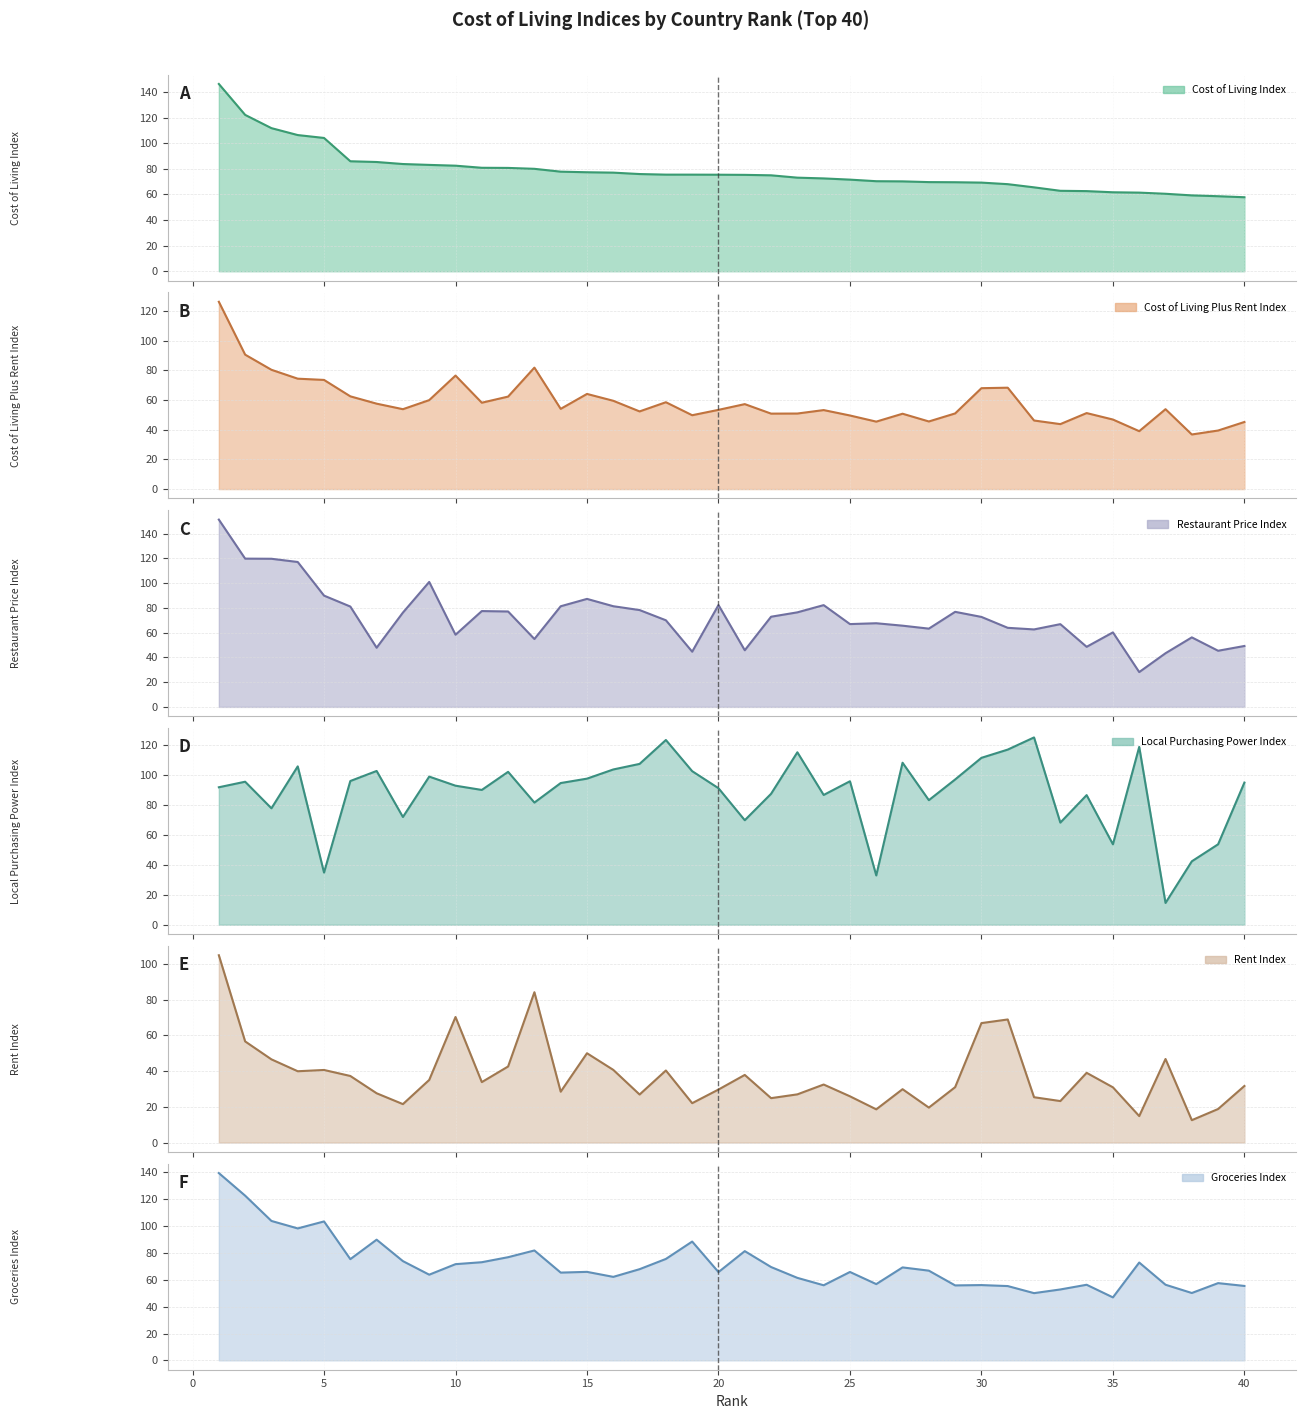

Where is Cost of Living Index nearest to the value 101?

5